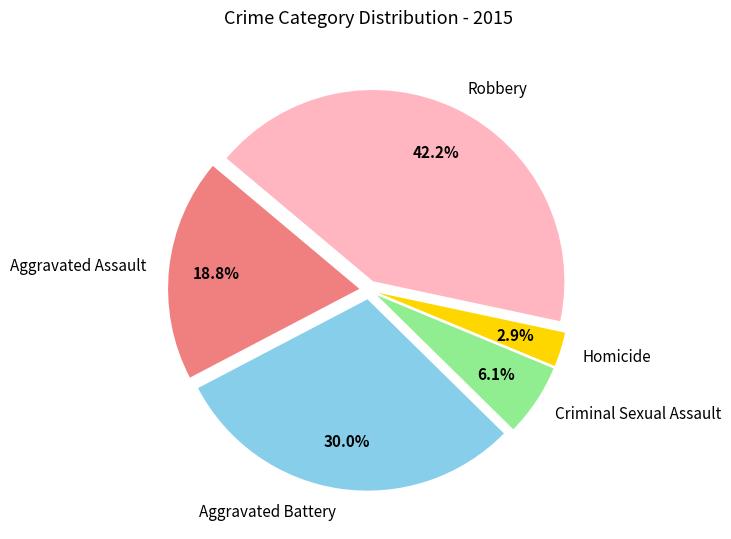

Rank the categories by value from highest to lowest.

Robbery, Aggravated Battery, Aggravated Assault, Criminal Sexual Assault, Homicide